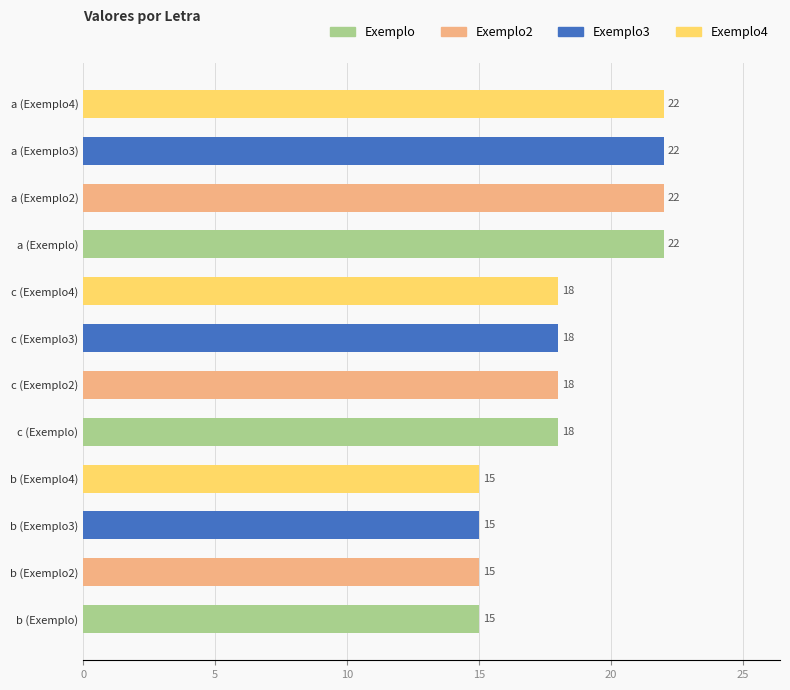

Reading top to bottom, transcribe all the data shown in this chart.

a (Exemplo4)=22	a (Exemplo3)=22	a (Exemplo2)=22	a (Exemplo)=22	c (Exemplo4)=18	c (Exemplo3)=18	c (Exemplo2)=18	c (Exemplo)=18	b (Exemplo4)=15	b (Exemplo3)=15	b (Exemplo2)=15	b (Exemplo)=15